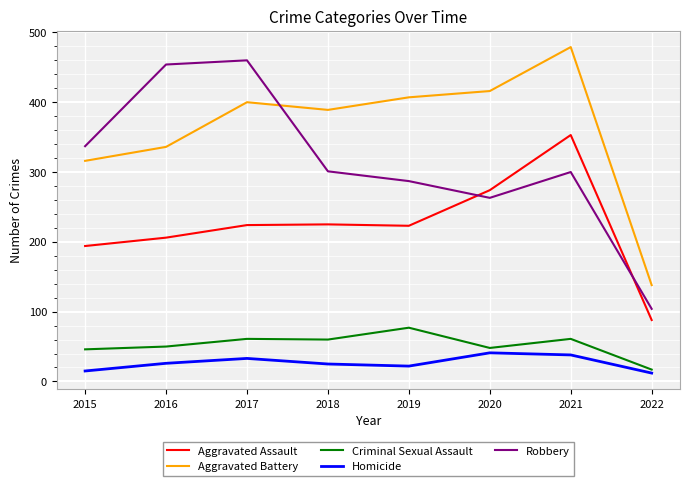

Rank the series at 2015 from lowest to highest value.

Homicide, Criminal Sexual Assault, Aggravated Assault, Aggravated Battery, Robbery